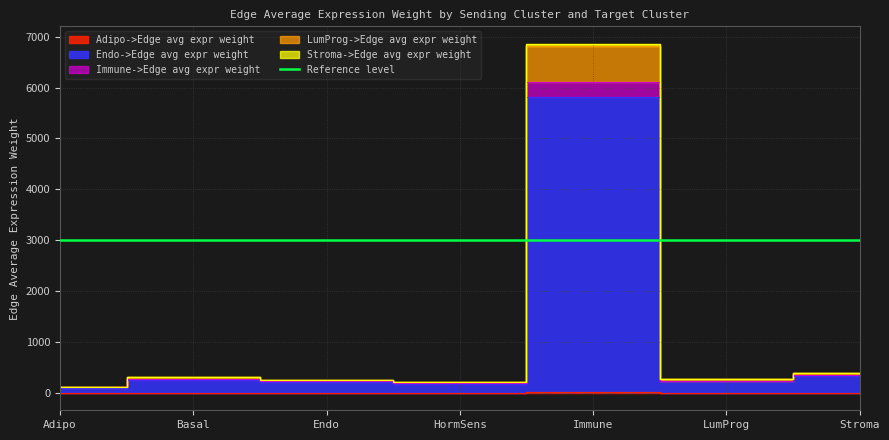

What is the sum of all Endo->Edge avg expr weight values?

8423.4